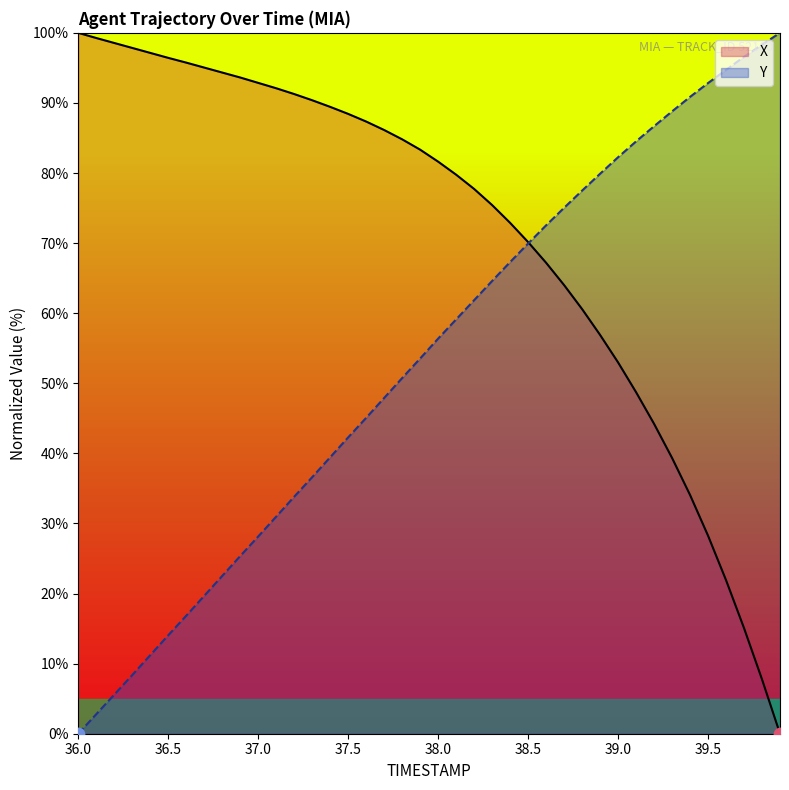

Which series has the largest total across all categories?

X